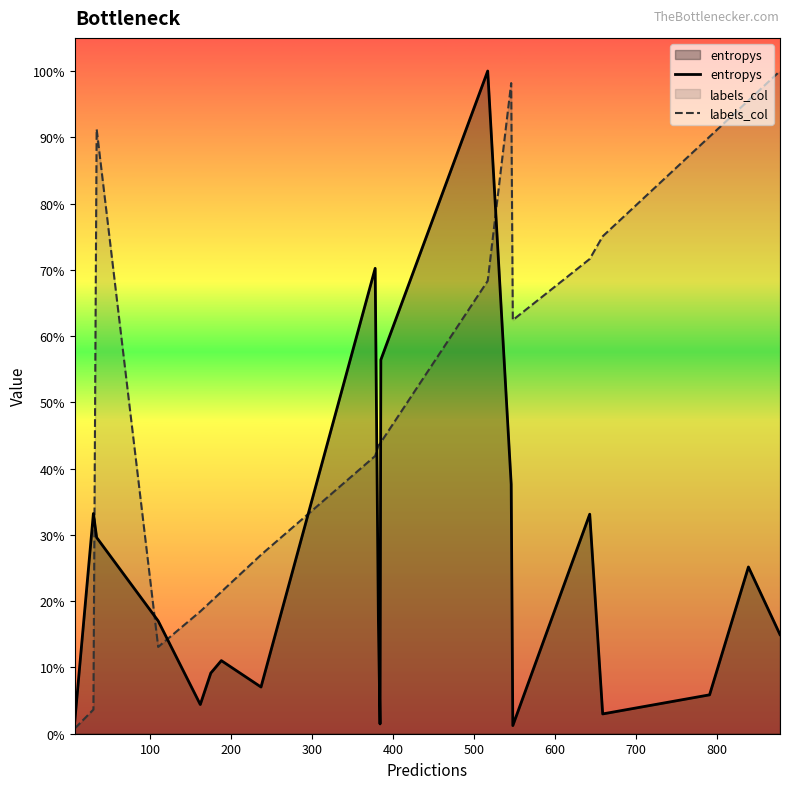

True or false: entropys has more than 2 interior local peaks.

True